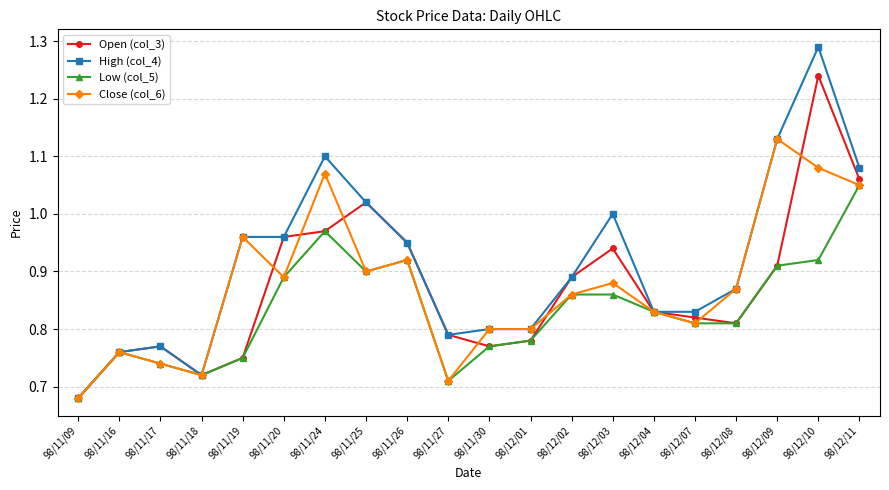

Which category has the lowest value across all series?

98/11/09